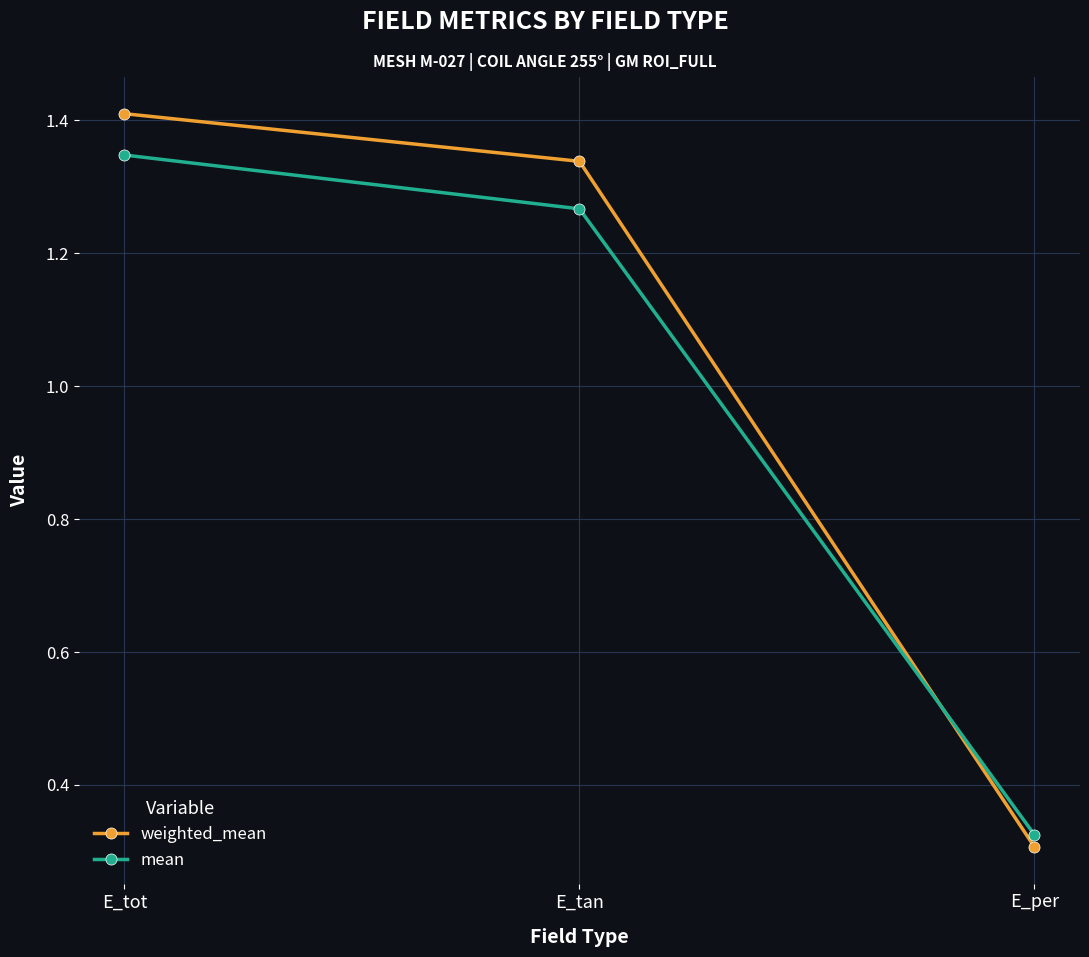

Does the chart have visible grid lines?

Yes